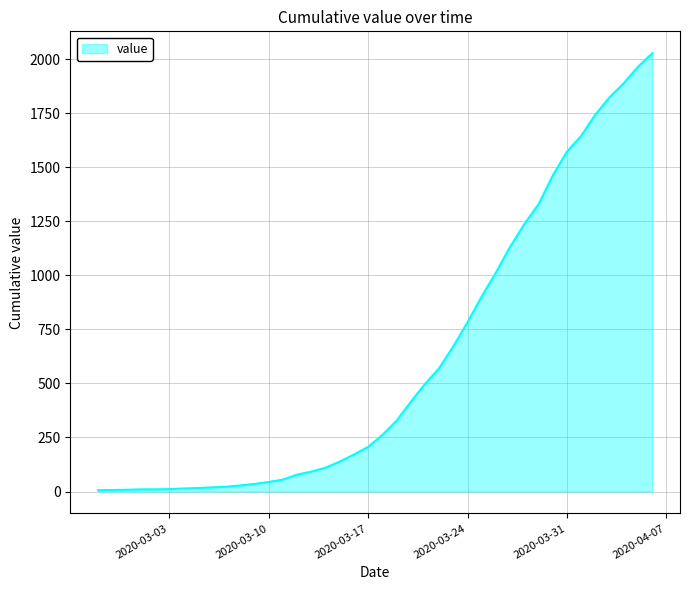

What is the maximum value shown in the chart?

2027